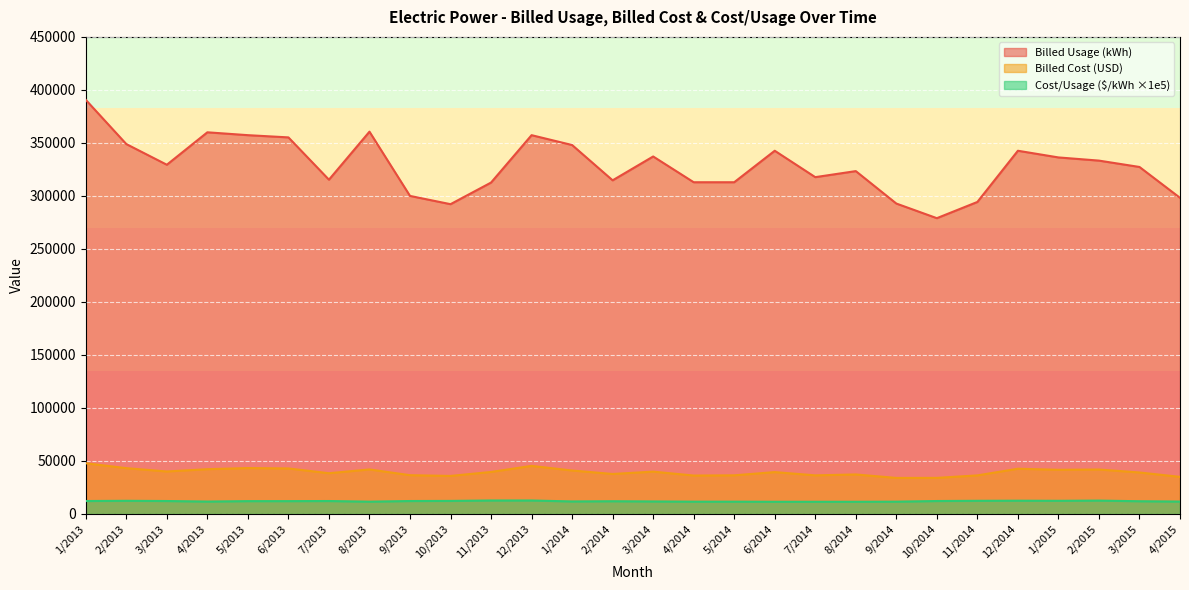

What are all the series names shown in the legend?

Billed Usage (kWh), Billed Cost (USD), Cost/Usage ($/kWh ×1e5)